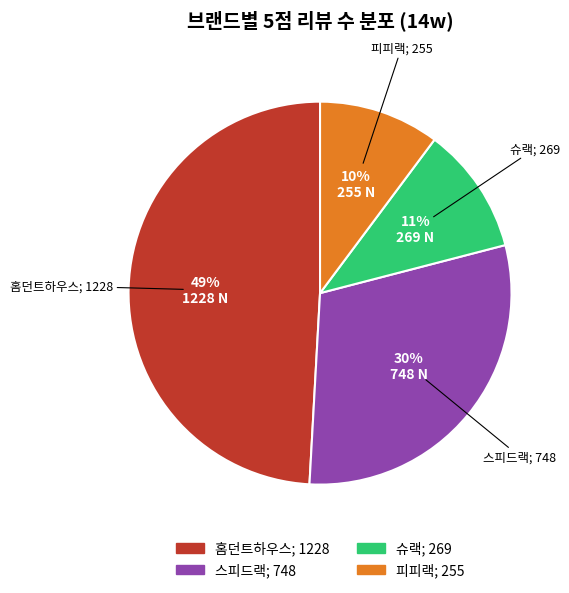

Rank the categories by value from highest to lowest.

홈던트하우스, 스피드랙, 슈랙, 피피랙